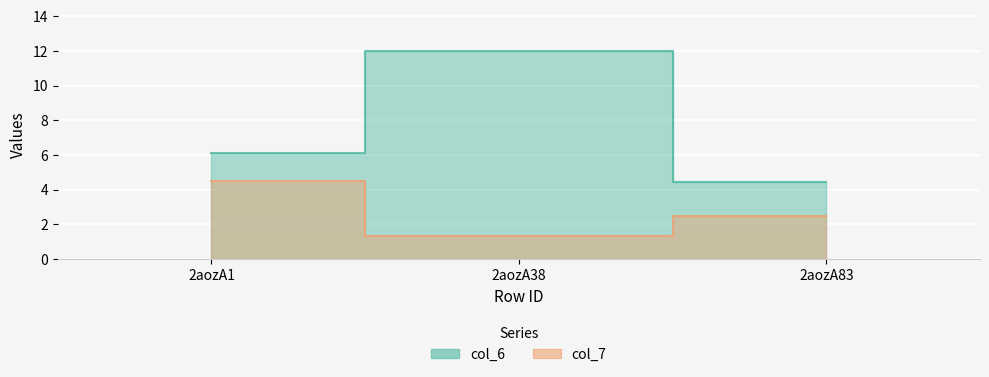

What is the sum of all col_6 values?

22.5